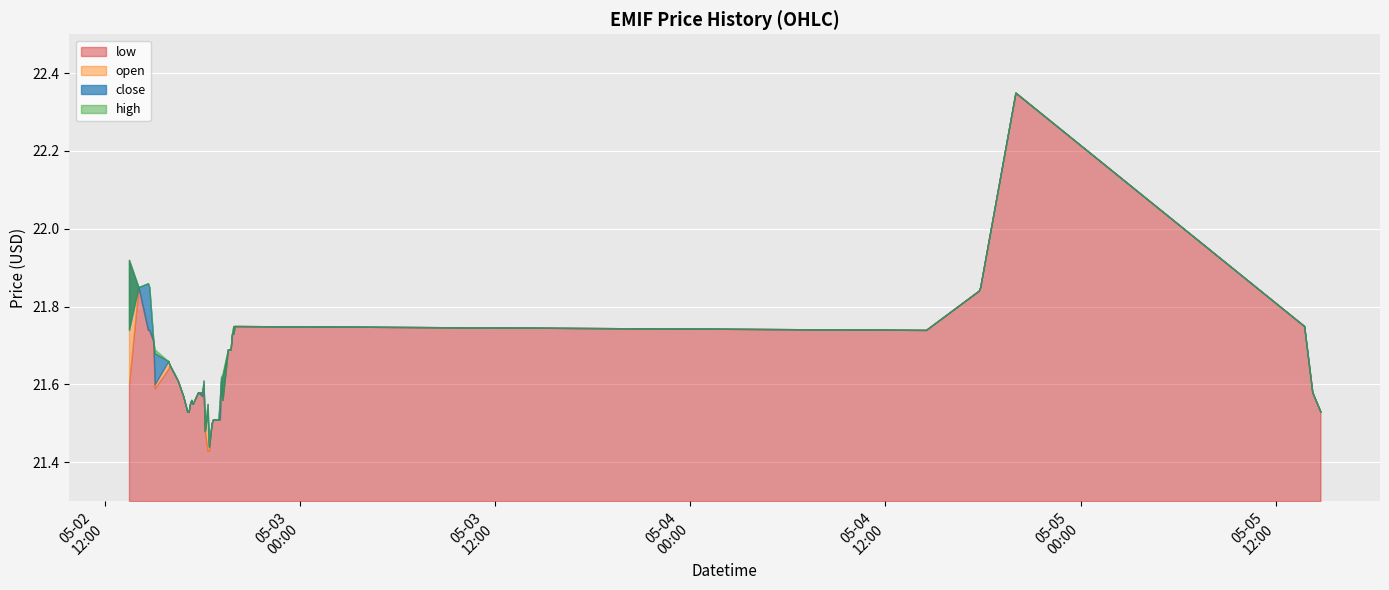

What is the lowest value of the high series?

21.4